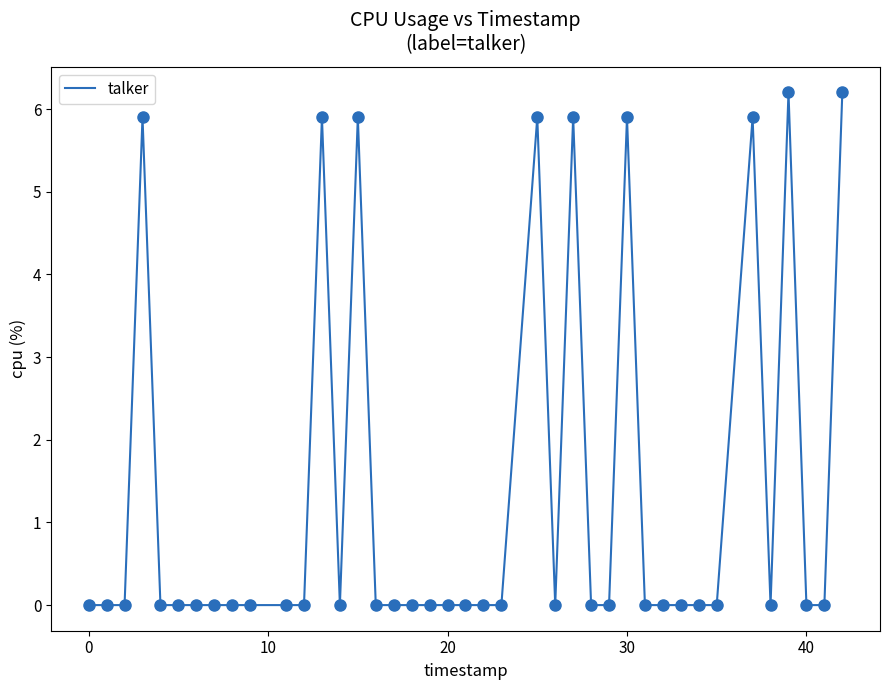

What is the difference between the maximum and minimum values?

6.2